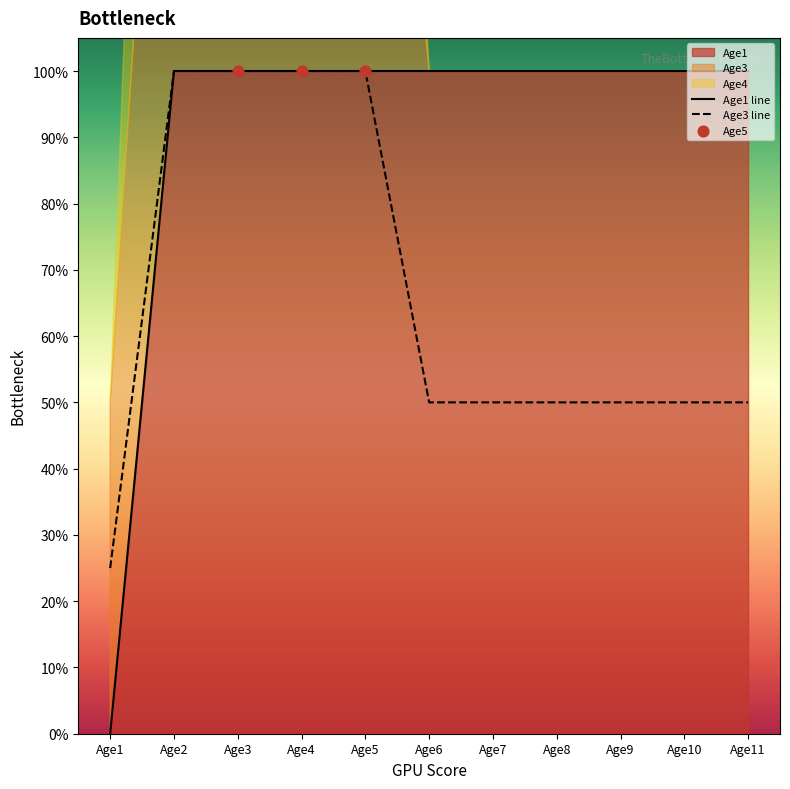

Which series reaches the minimum Y coordinate?

Age1